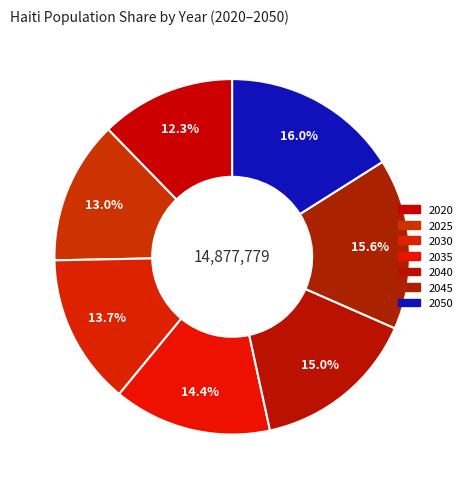

Between 2045 and 2050, which is larger?

2050